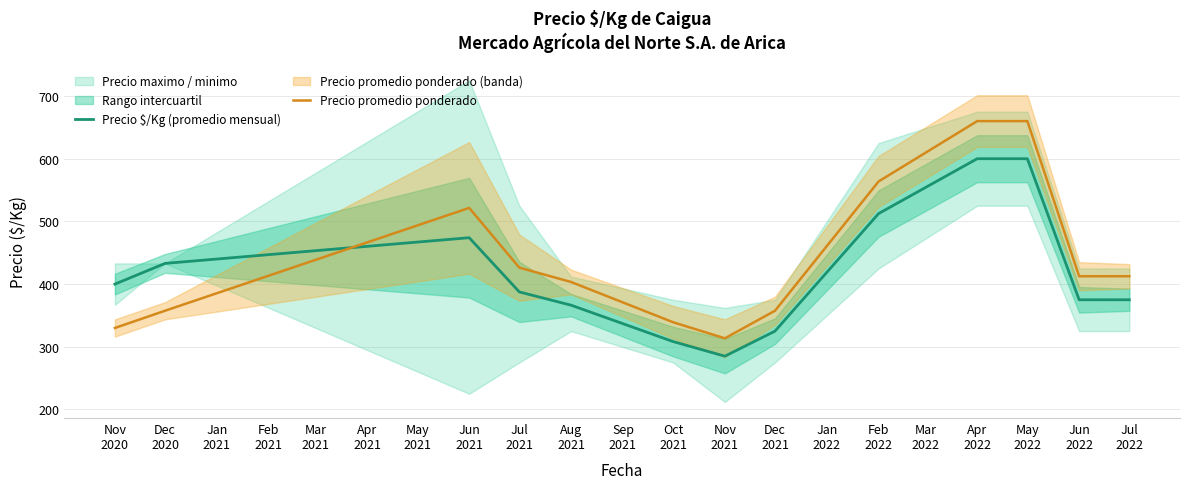

What is the average value of the Precio $/Kg (promedio mensual) series?

418.6